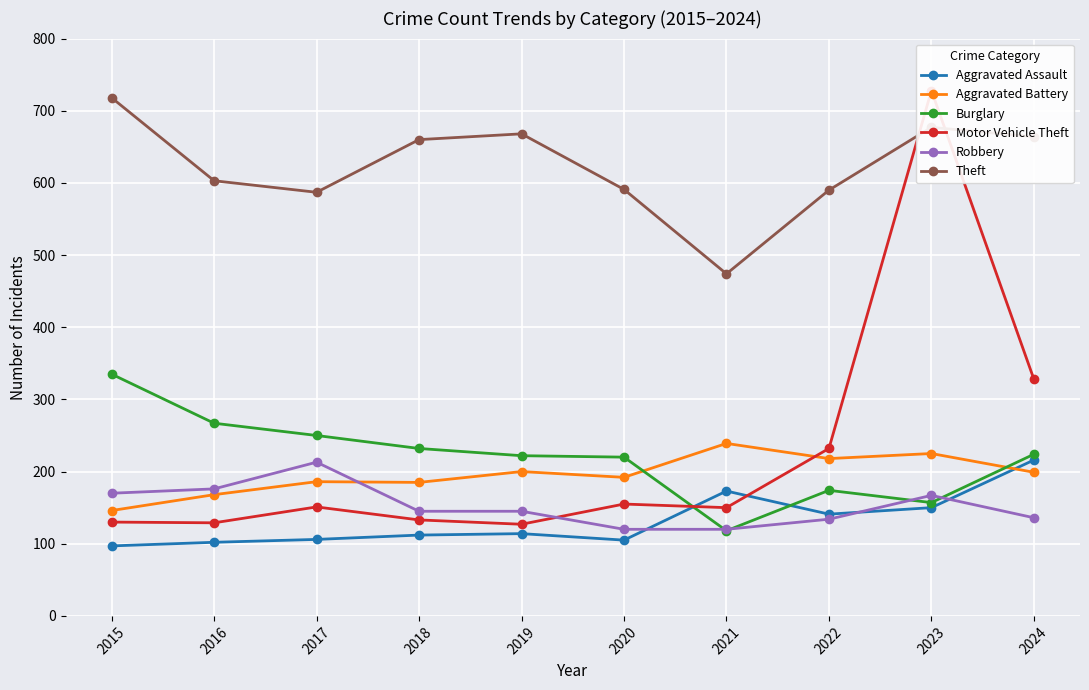

At which label does Theft first exceed 660?

2015